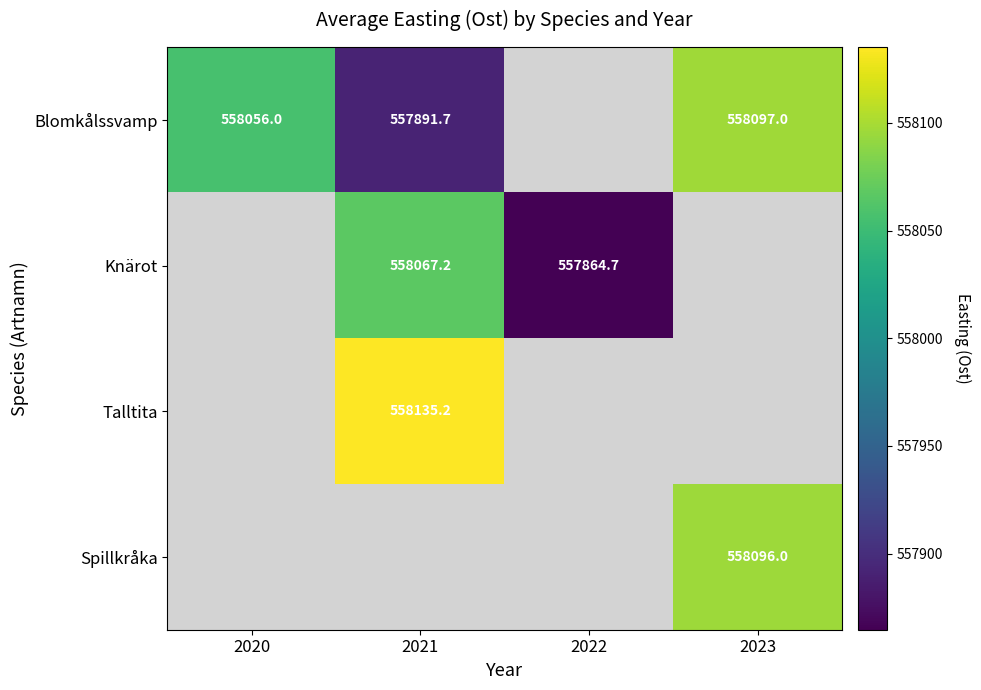

What is the greatest value displayed?

558135.2